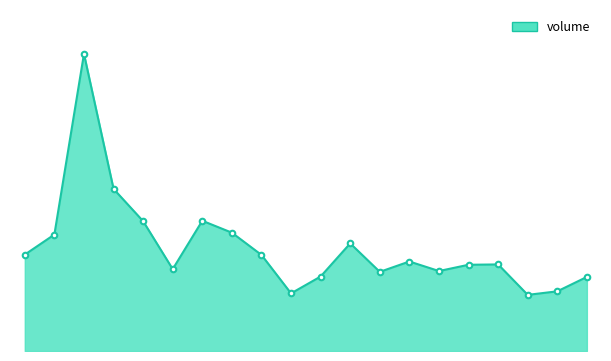

Is this an area chart (filled region under the line)?

Yes